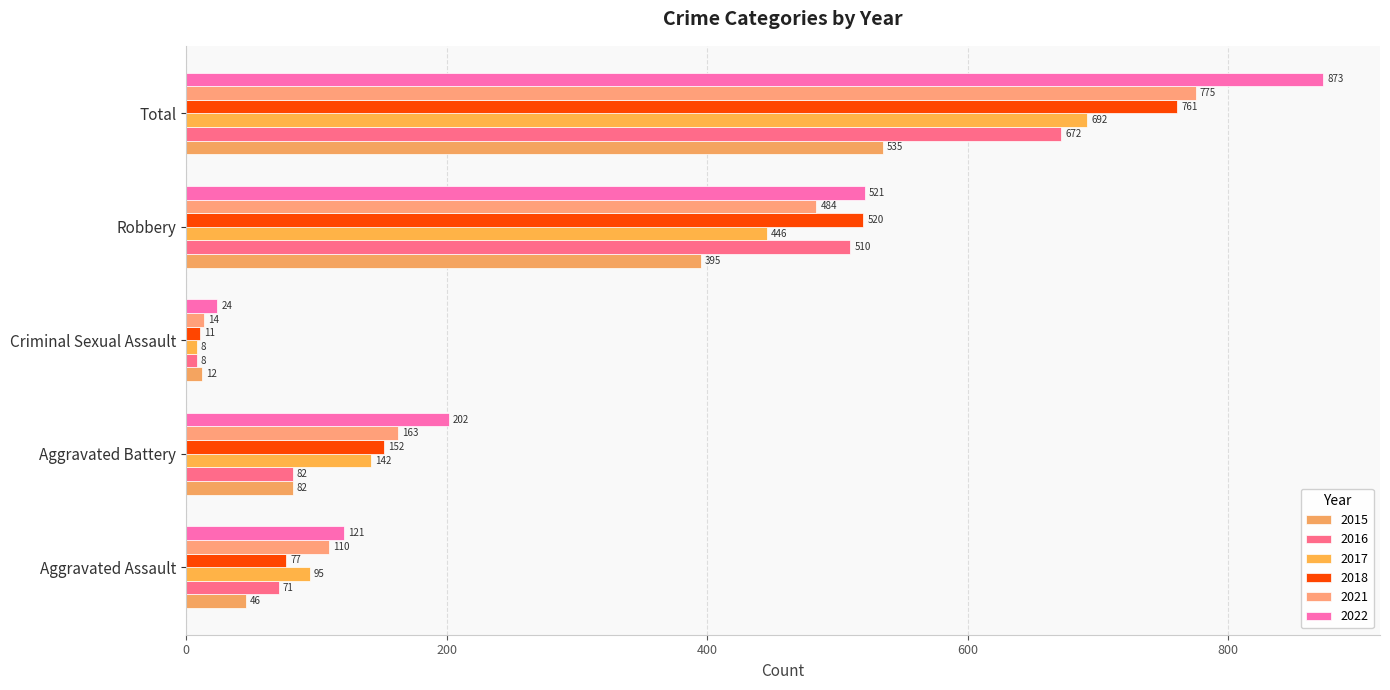

Is it true that 2021 equals 484 at Robbery?

True